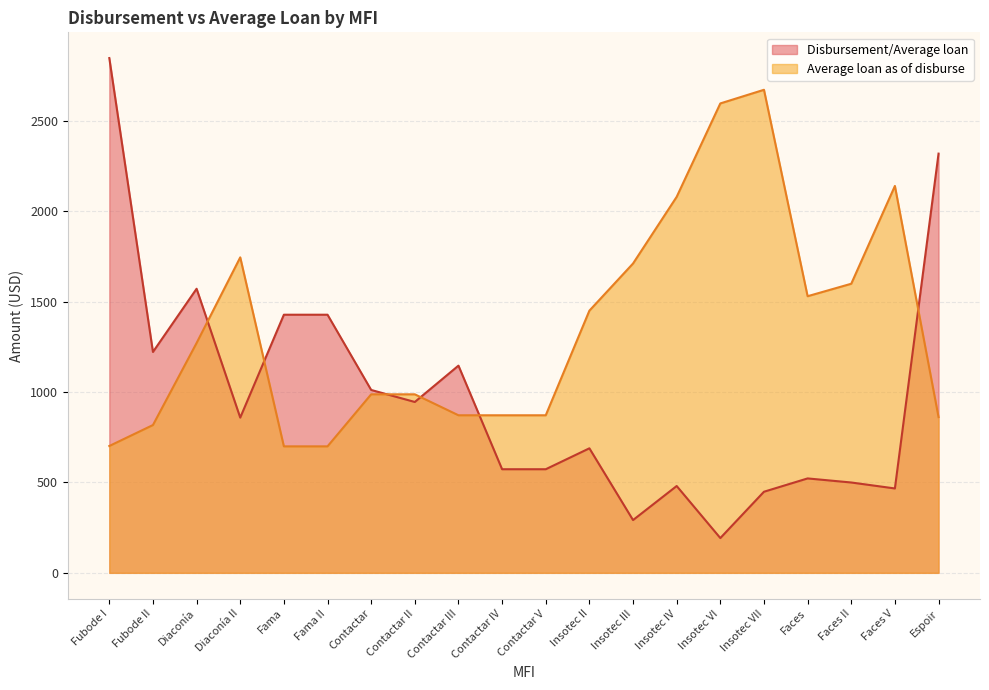

At which label does Average loan as of disburse reach its peak?

Insotec VII